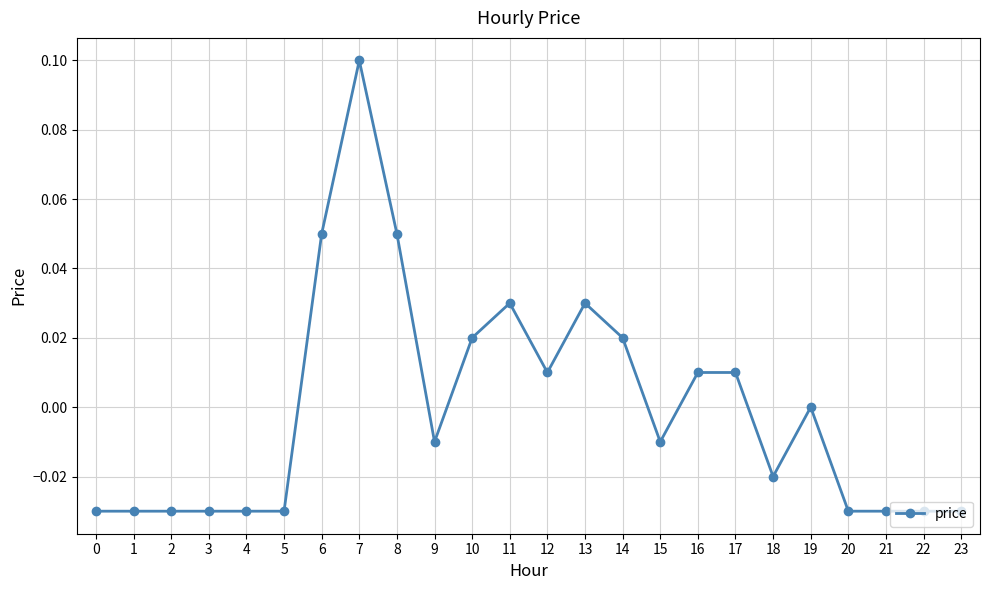

Which label corresponds to the largest value in the chart?

7